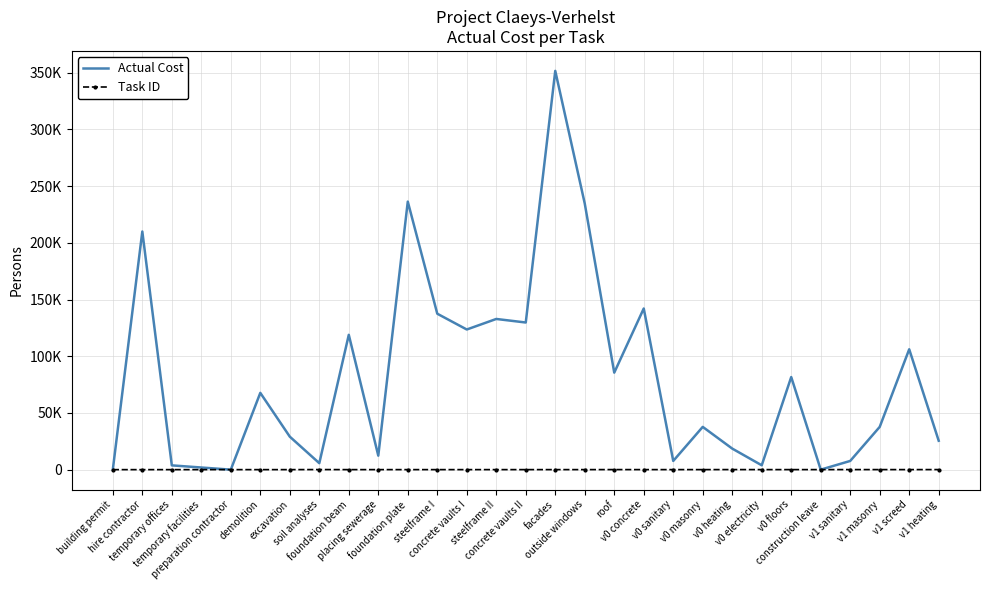

Which category has the lowest value across all series?

preparation contractor